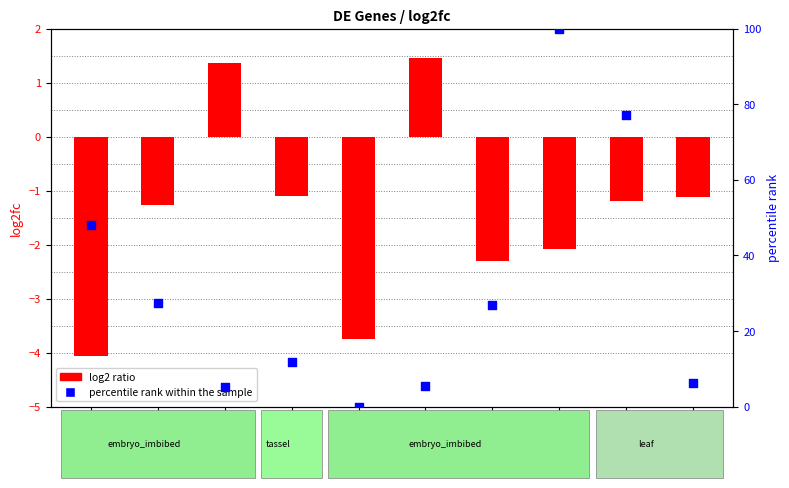

What are all the series names shown in the legend?

log2 ratio, percentile rank within the sample